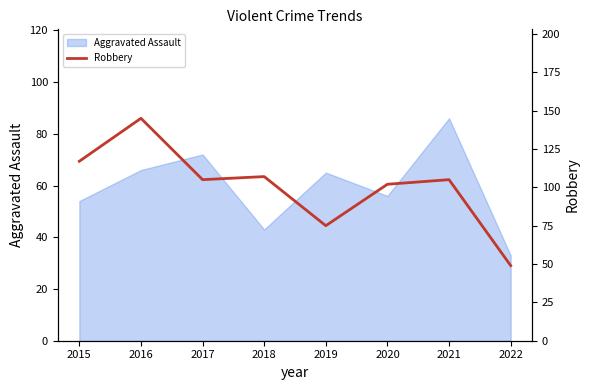

At which label does Aggravated Assault reach its minimum?

2022